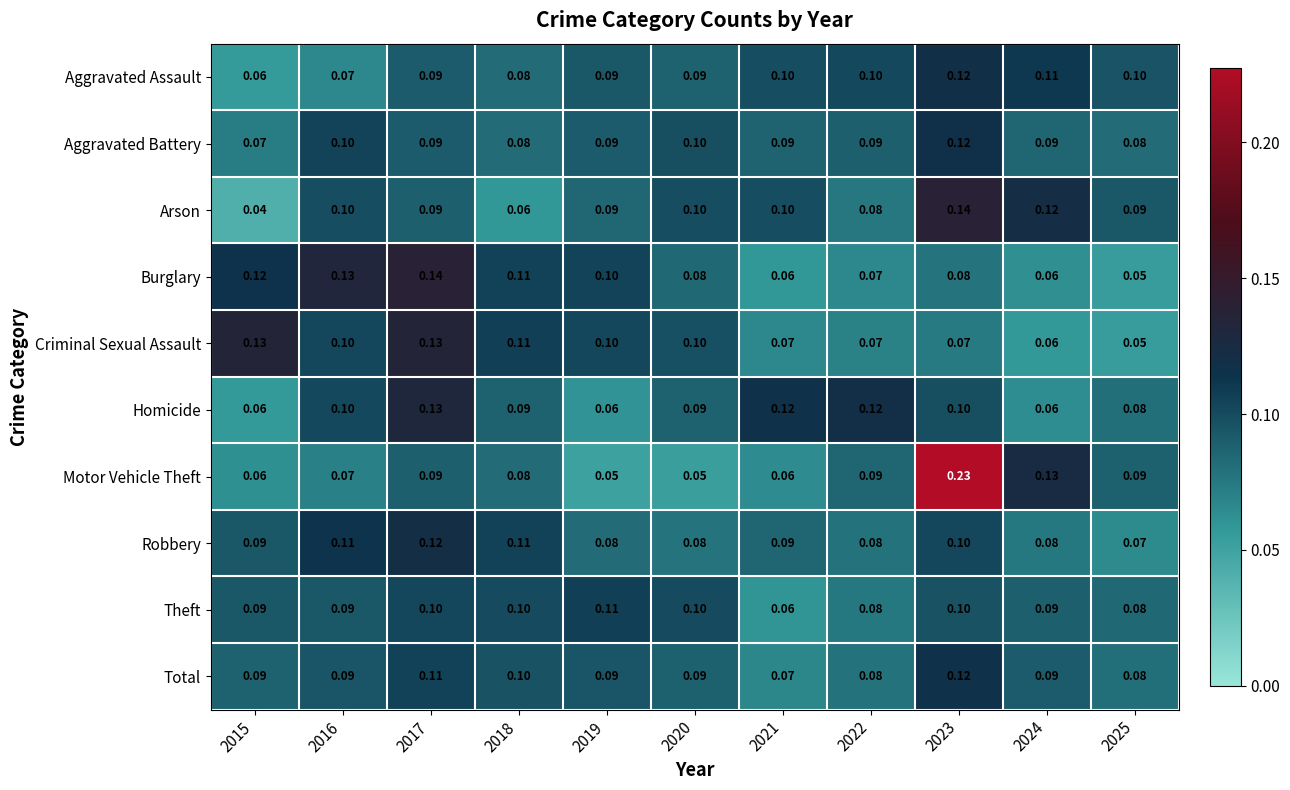

Which series has the widest spread of values?

Motor Vehicle Theft